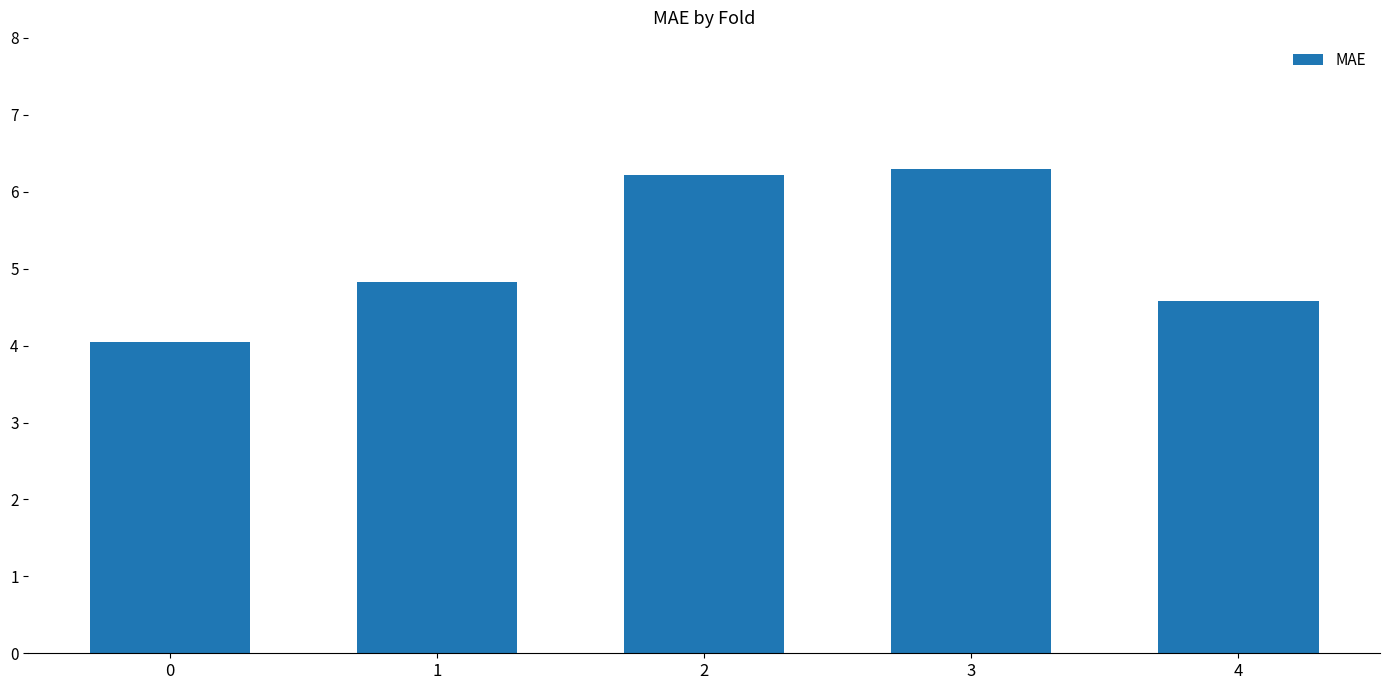

What is the maximum value shown in the chart?

6.3